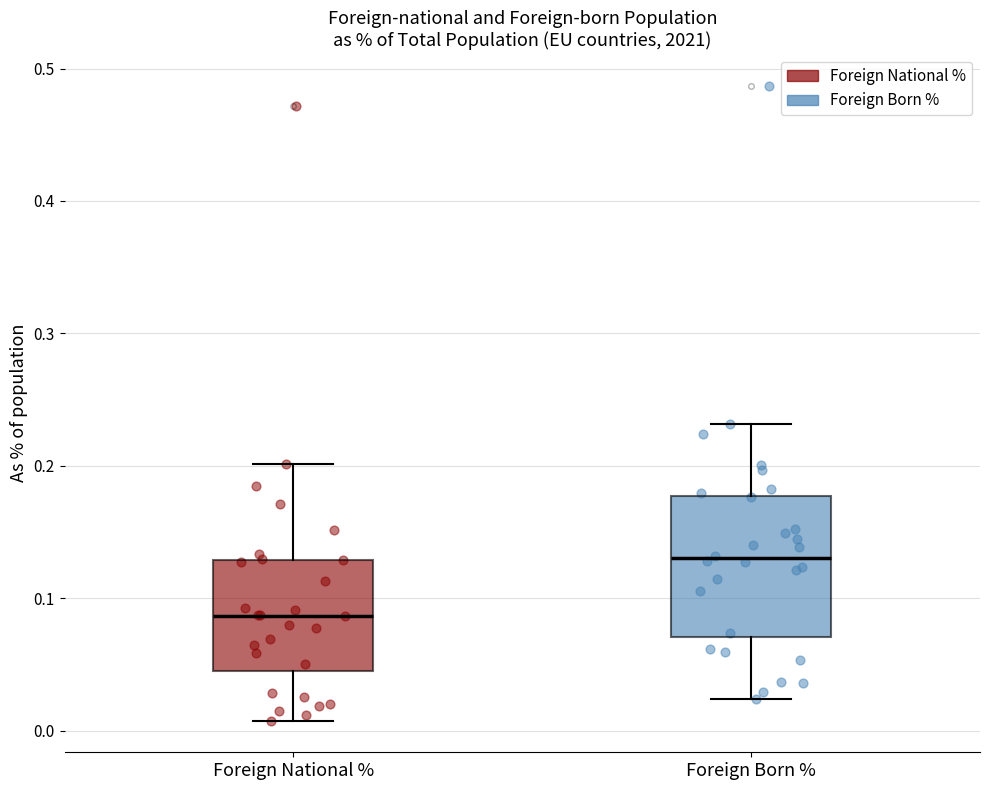

Reading left to right, transcribe this box plot: for each box, give where its median line is, the range the box spans, and where its two whiskers end, as read against the y-axis. The values are not printed on the chart, so give them approximately, as read against the axis.

Foreign National %: median 0.09, box 0.04 to 0.13, whiskers 0.01 to 0.20
Foreign Born %: median 0.13, box 0.07 to 0.18, whiskers 0.02 to 0.23